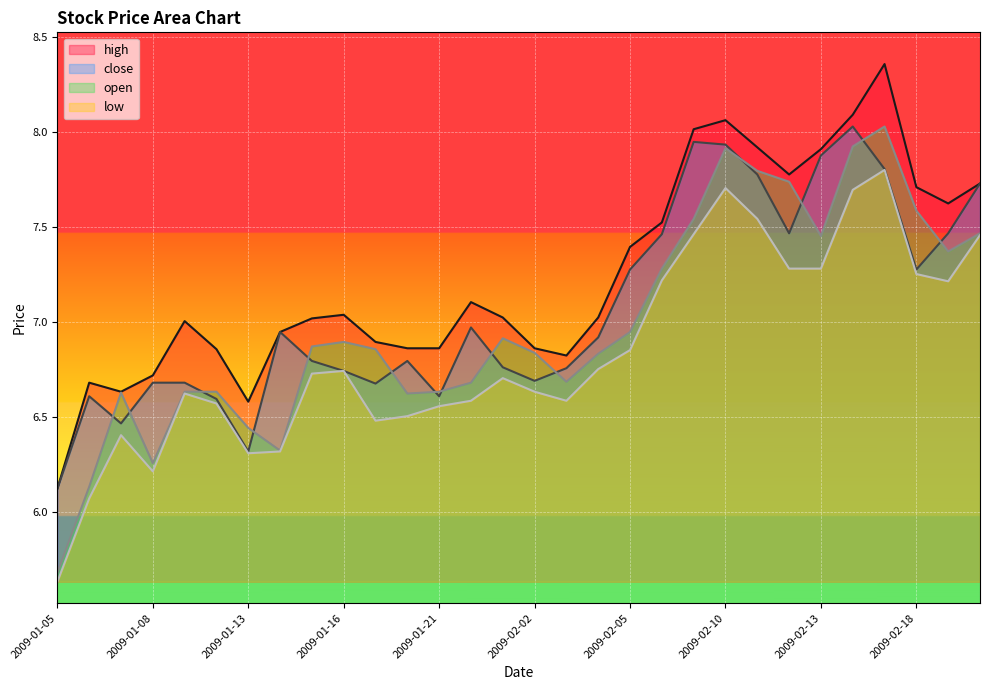

Where is the first local minimum for open?

2009-01-08